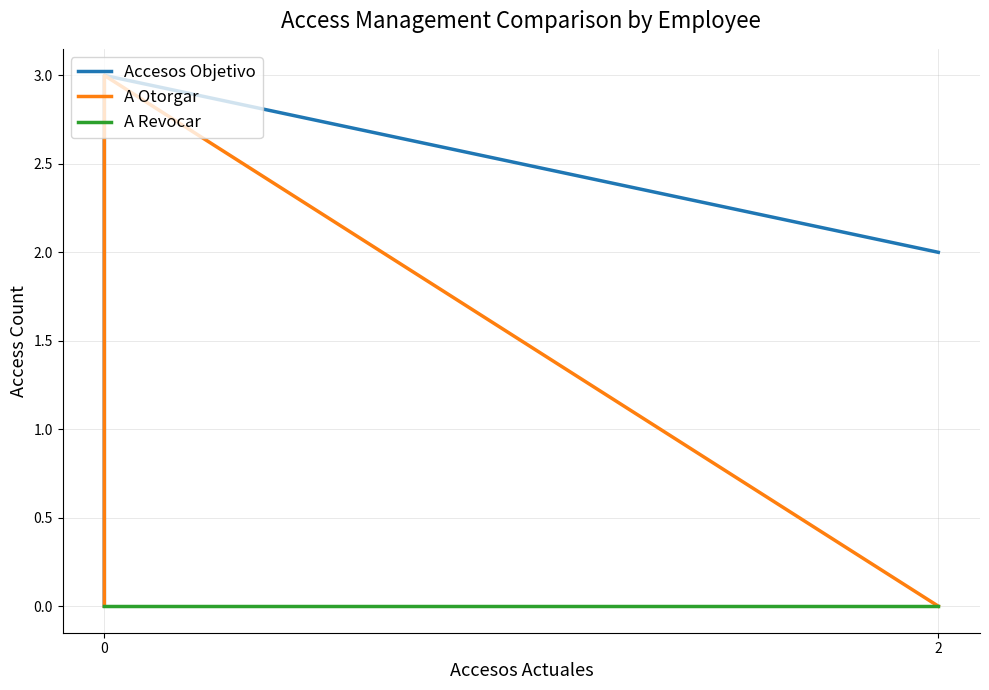

Reading right to left, extract all data points from this chart.

Accesos Objetivo: 2	3	3	2	2	2	2	0
A Otorgar: 0	3	3	2	2	2	2	0
A Revocar: 0	0	0	0	0	0	0	0